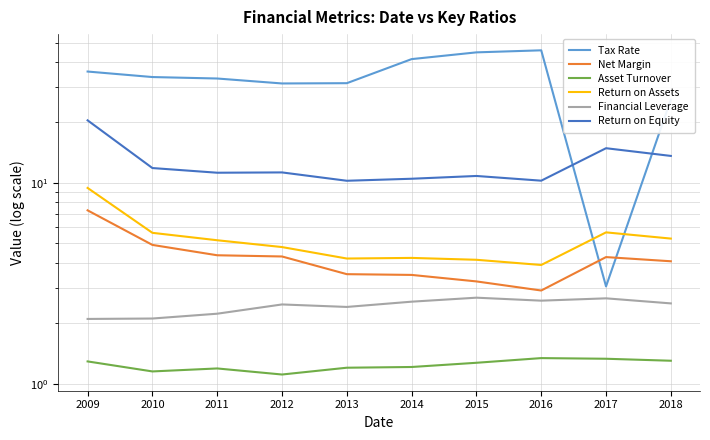

At 2014, list the series in order from largest to smallest.

Tax Rate, Return on Equity, Return on Assets, Net Margin, Financial Leverage, Asset Turnover